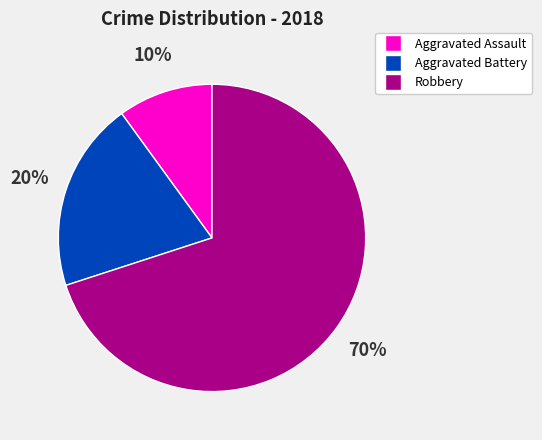

To the nearest percent, what is the difference between the largest and smallest slice percentages?

60%